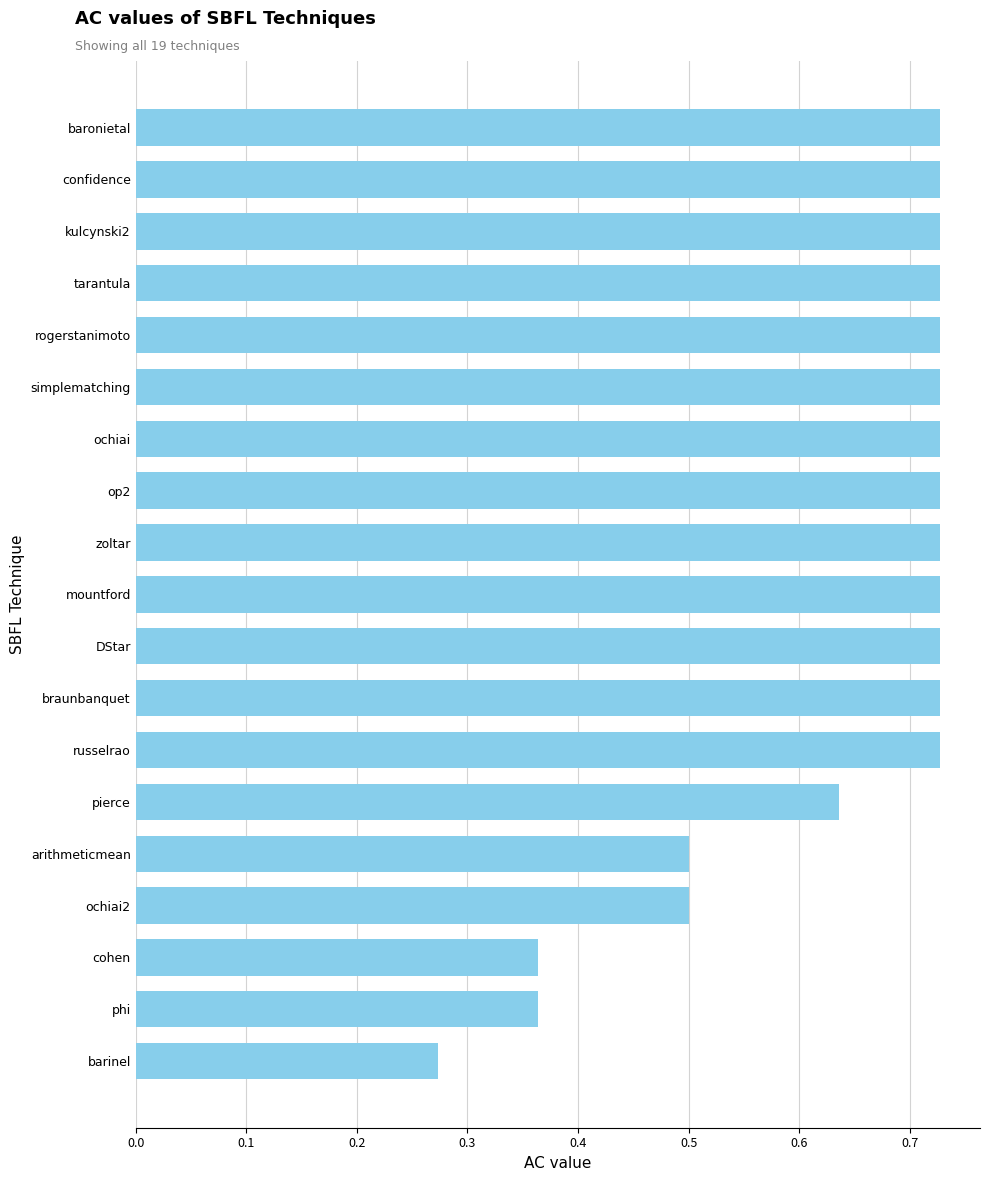

The value at ochiai2 is 0.8. True or false?

False